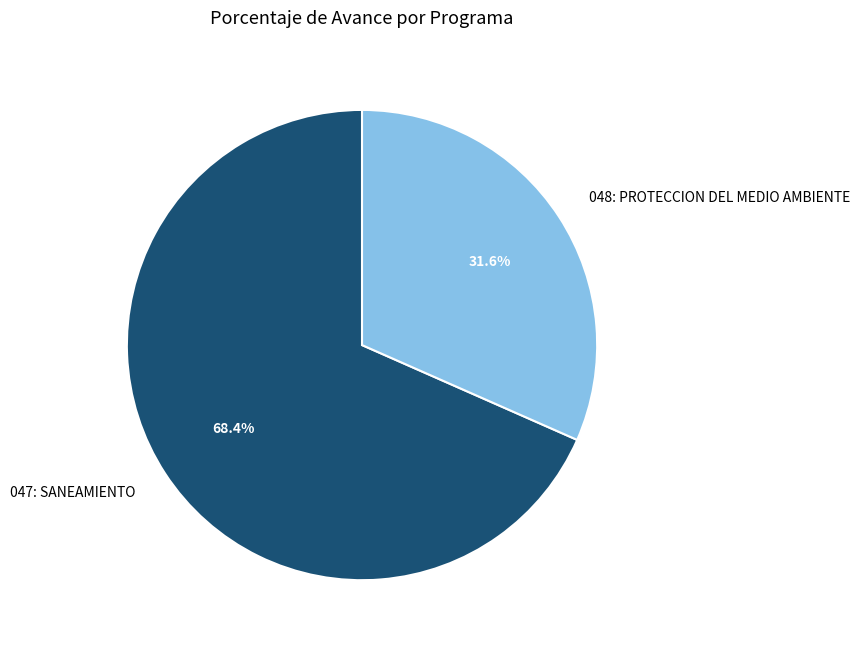

To the nearest percent, what is the combined percentage of 047: SANEAMIENTO and 048: PROTECCION DEL MEDIO AMBIENTE?

100%